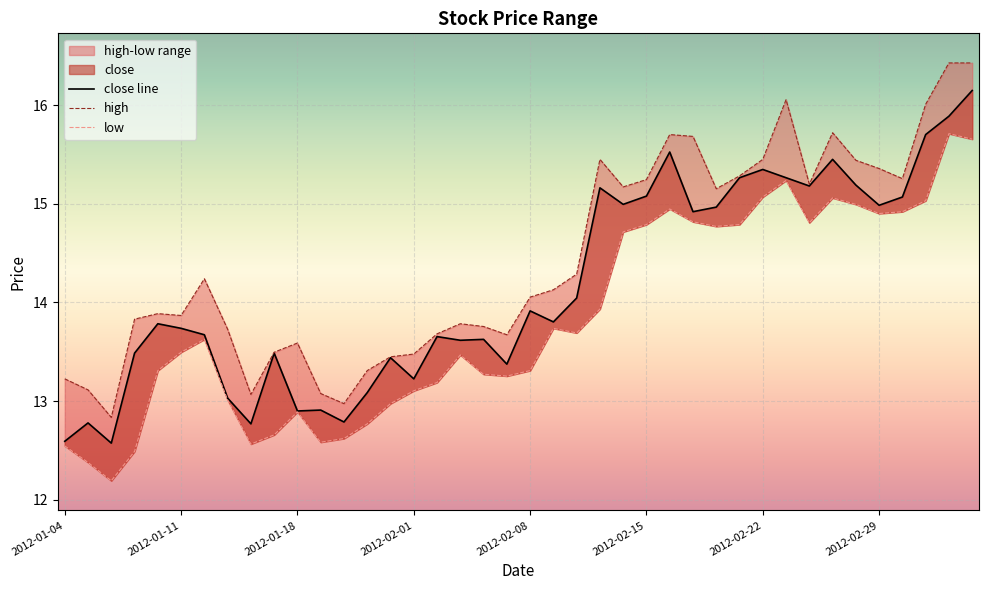

What is the average value of the low series?

13.8